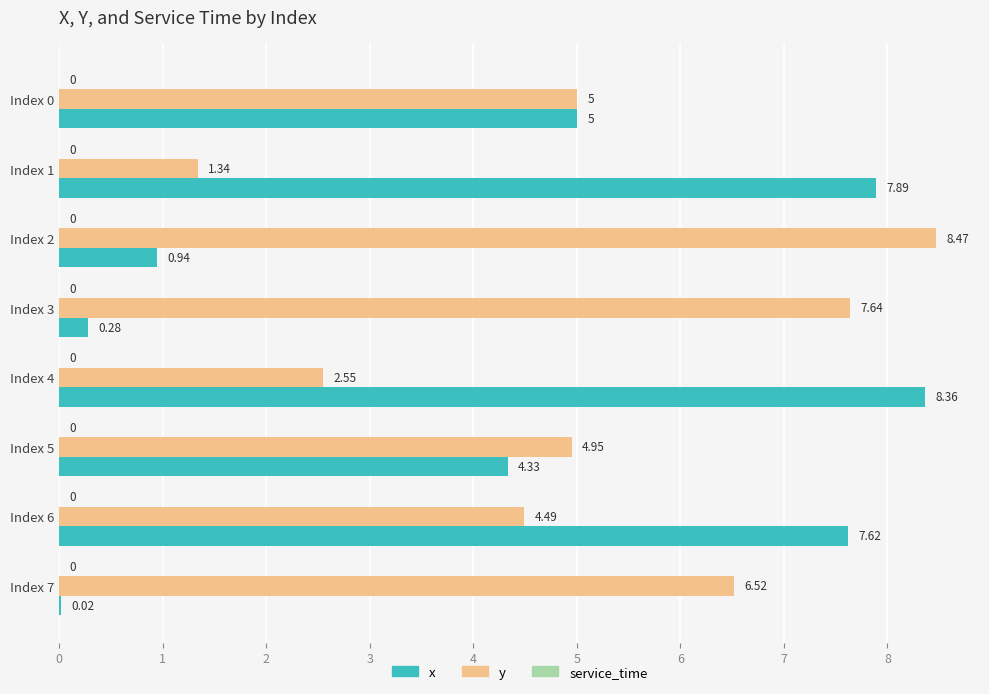

What is the sum of the y values at Index 4 and Index 5?

7.5